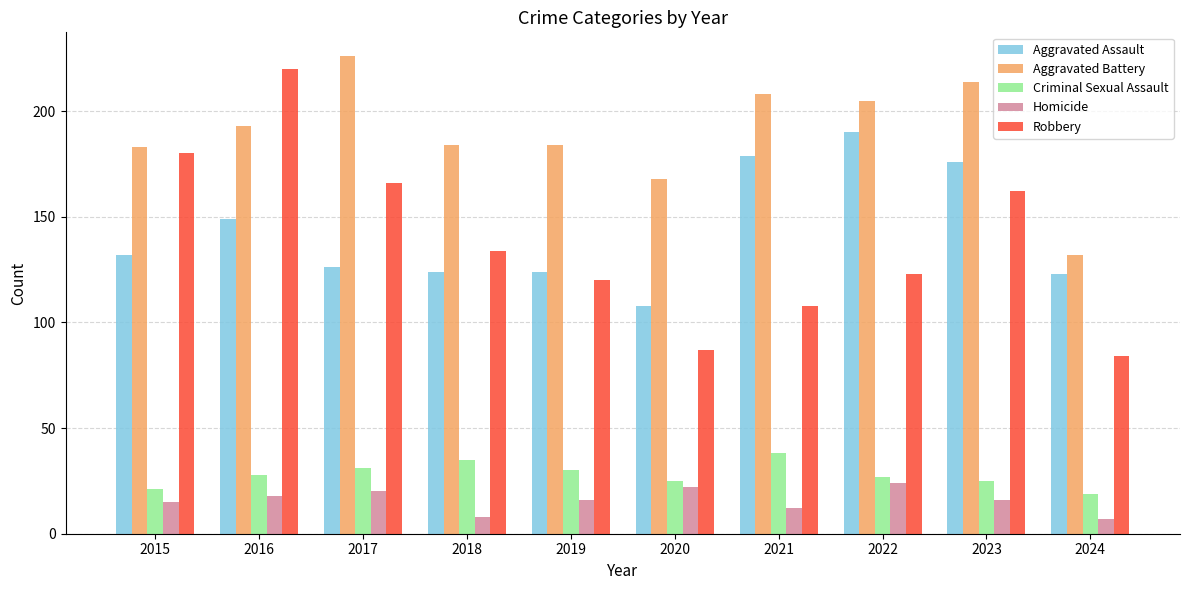

What is the sum of all Aggravated Battery values?

1897